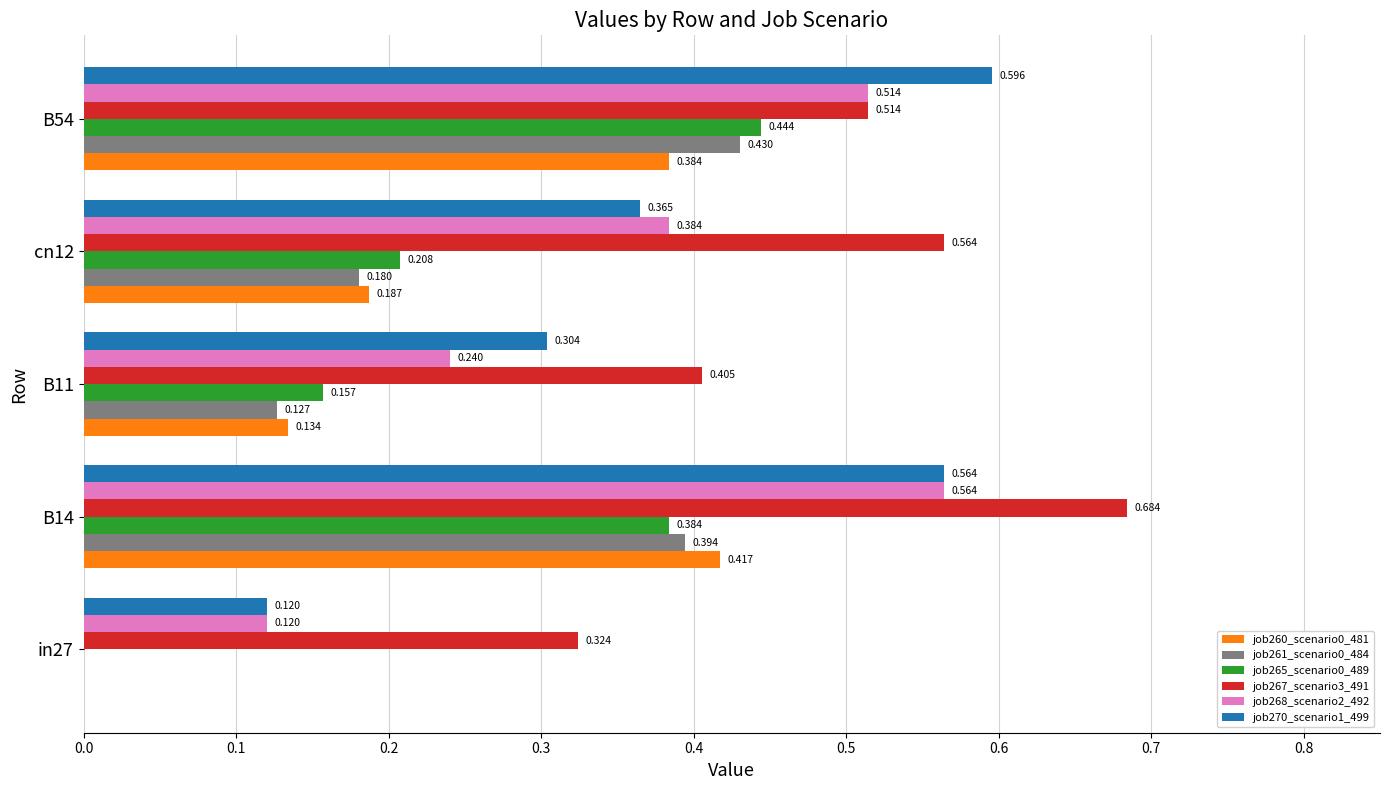

Is the value of job268_scenario2_492 at in27 greater than the value of job265_scenario0_489 at B54?

No